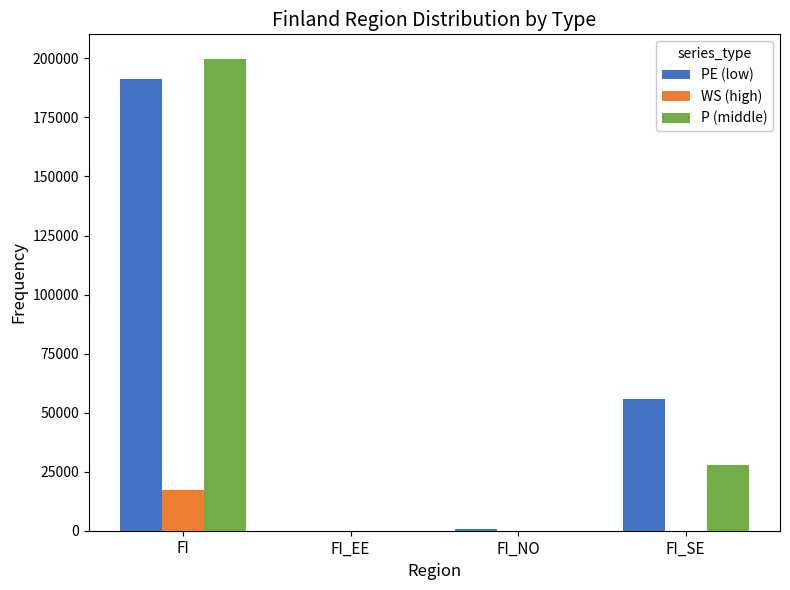

What is the difference between the maximum and second lowest values in the P (middle) series?

199797